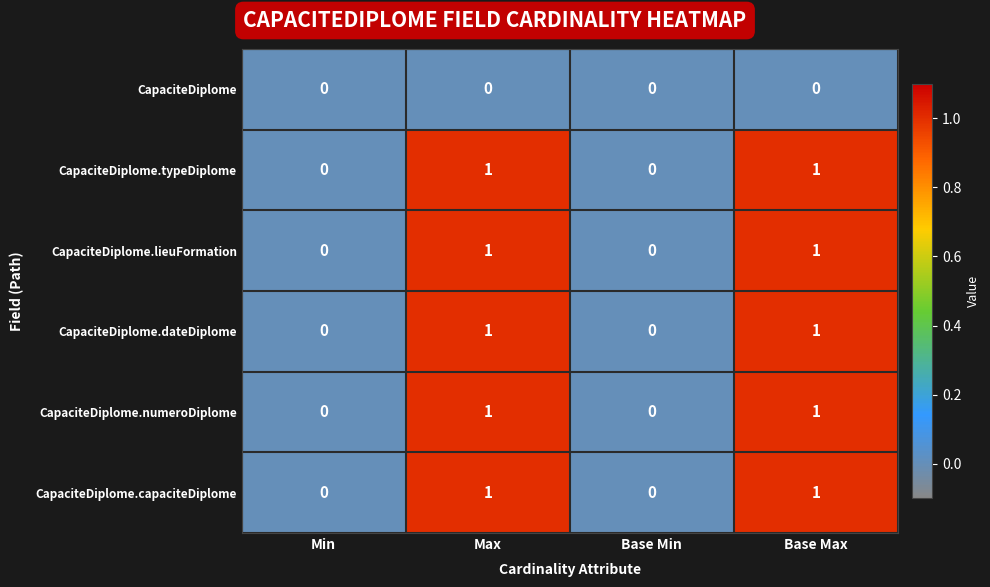

Count the number of data series in this chart.

6